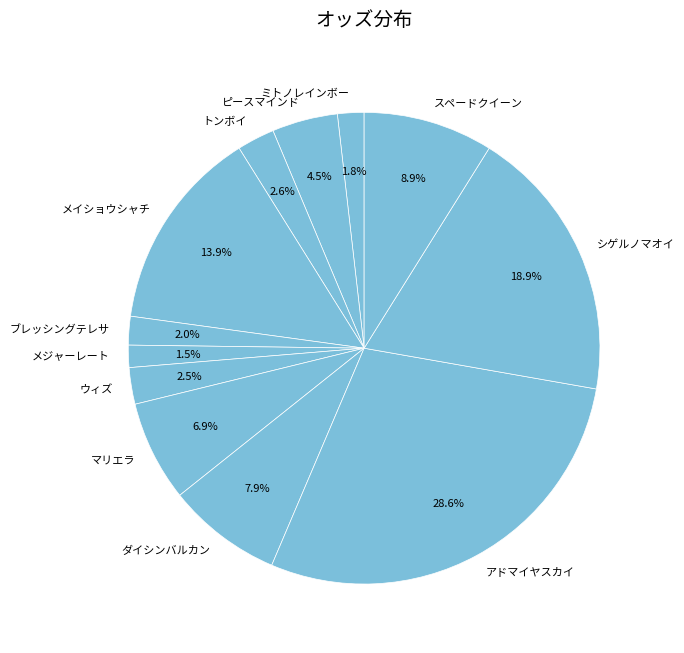

To the nearest percent, what is the difference between the largest and smallest slice percentages?

27%